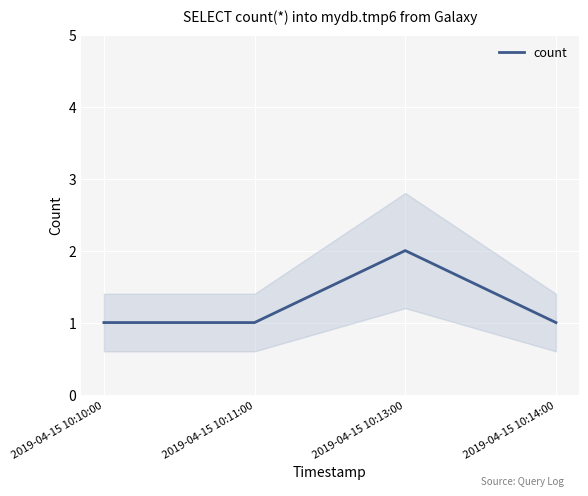

Which label corresponds to the largest value in the chart?

2019-04-15 10:13:00